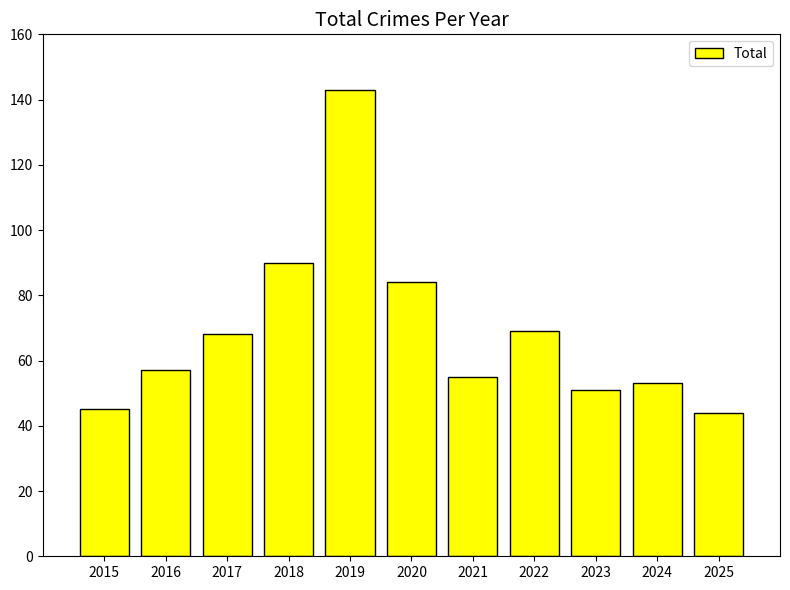

The value at 2020 is 53. True or false?

False